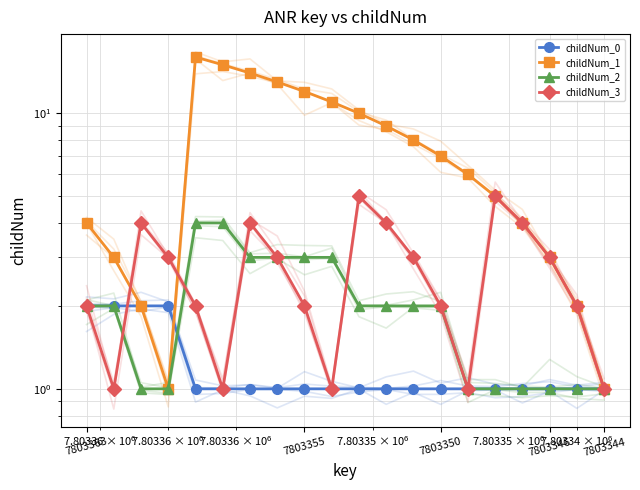

What is the maximum value shown in the chart?

16